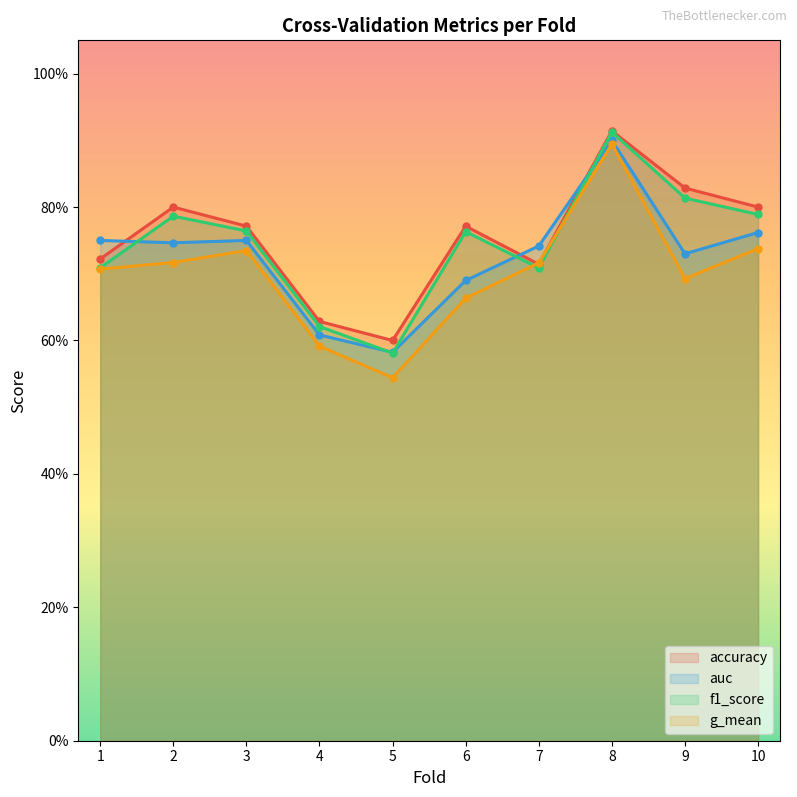

At how many categories does at least one series exceed 0?

10